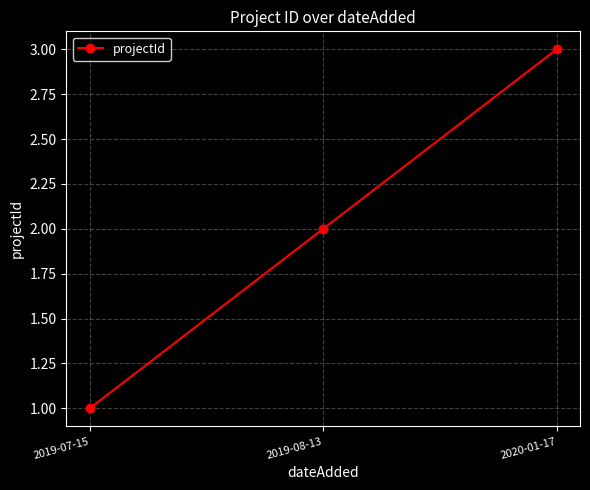

Reading right to left, list all the values displayed in this chart.

2020-01-17=3	2019-08-13=2	2019-07-15=1